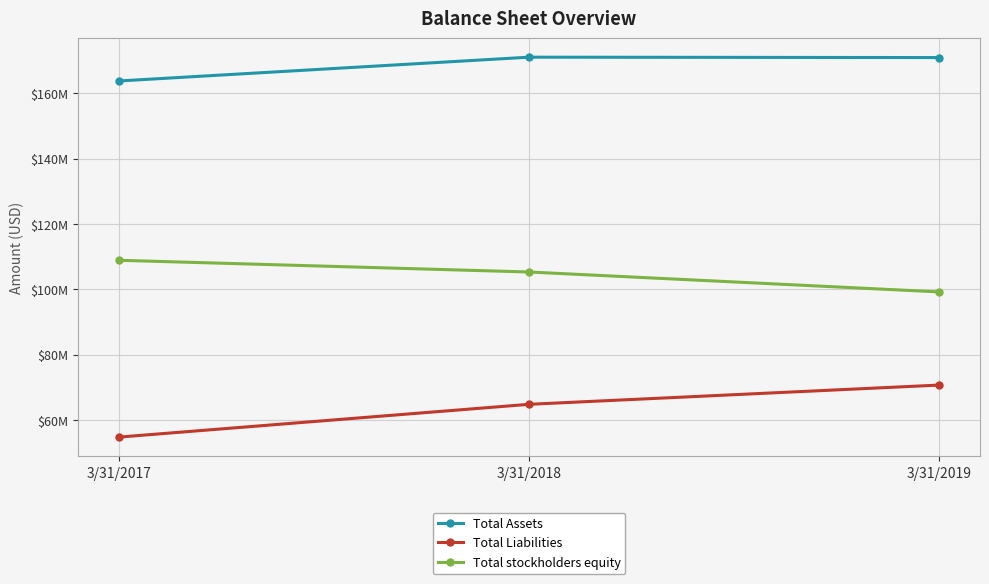

What is the approximate value of Total Liabilities at 3/31/2017, to the nearest 10?

54825000